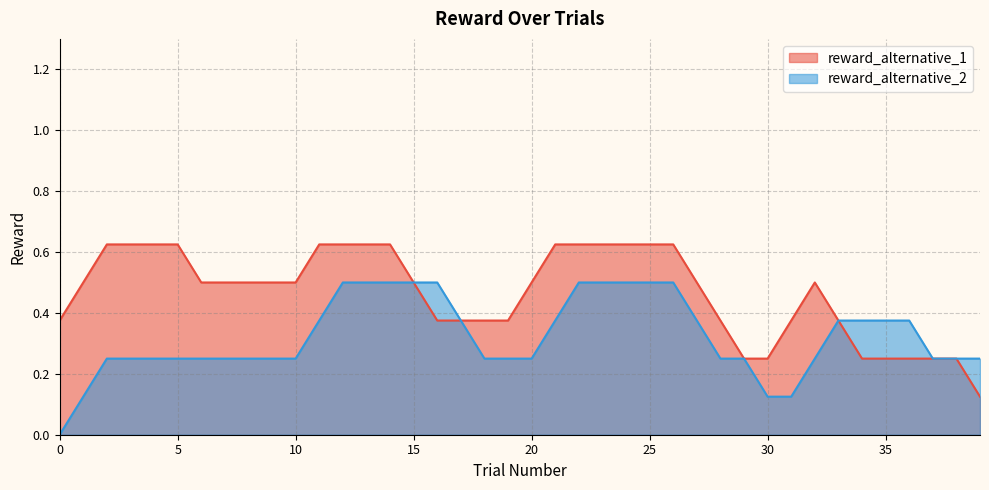

List the series in order of their overall mean, lowest first.

reward_alternative_2, reward_alternative_1